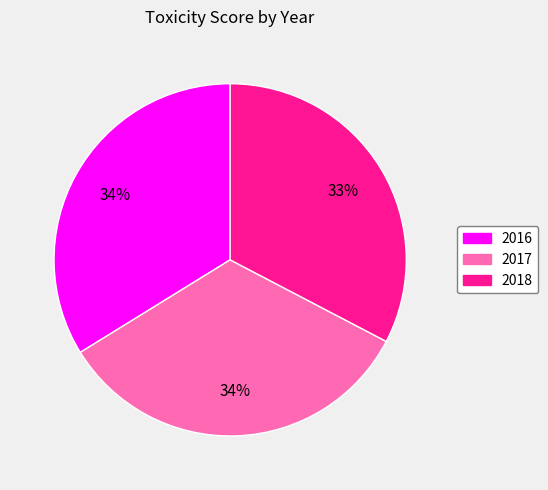

Does any single category account for the majority?

No